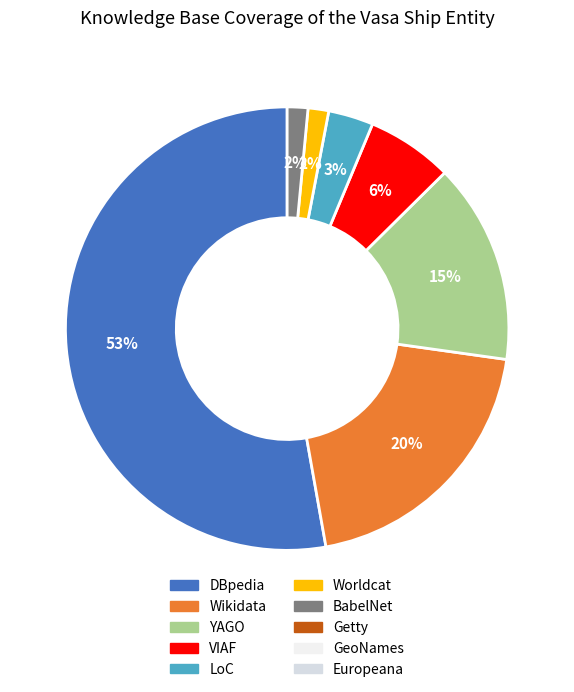

How many slices are in this pie chart?

7